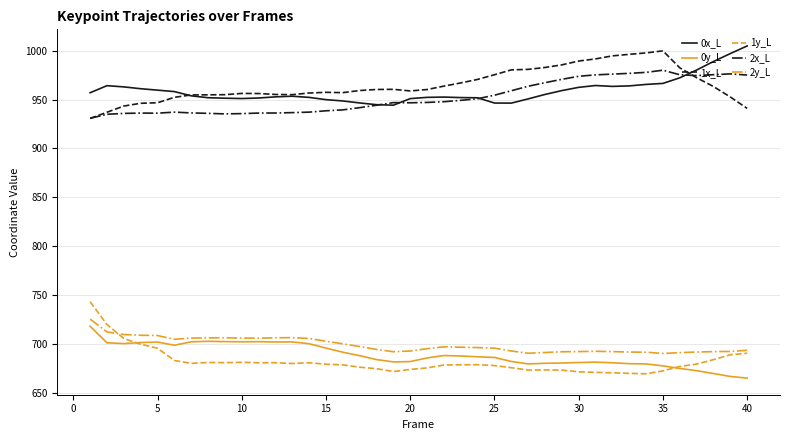

What is the minimum value shown in the chart?

665.0